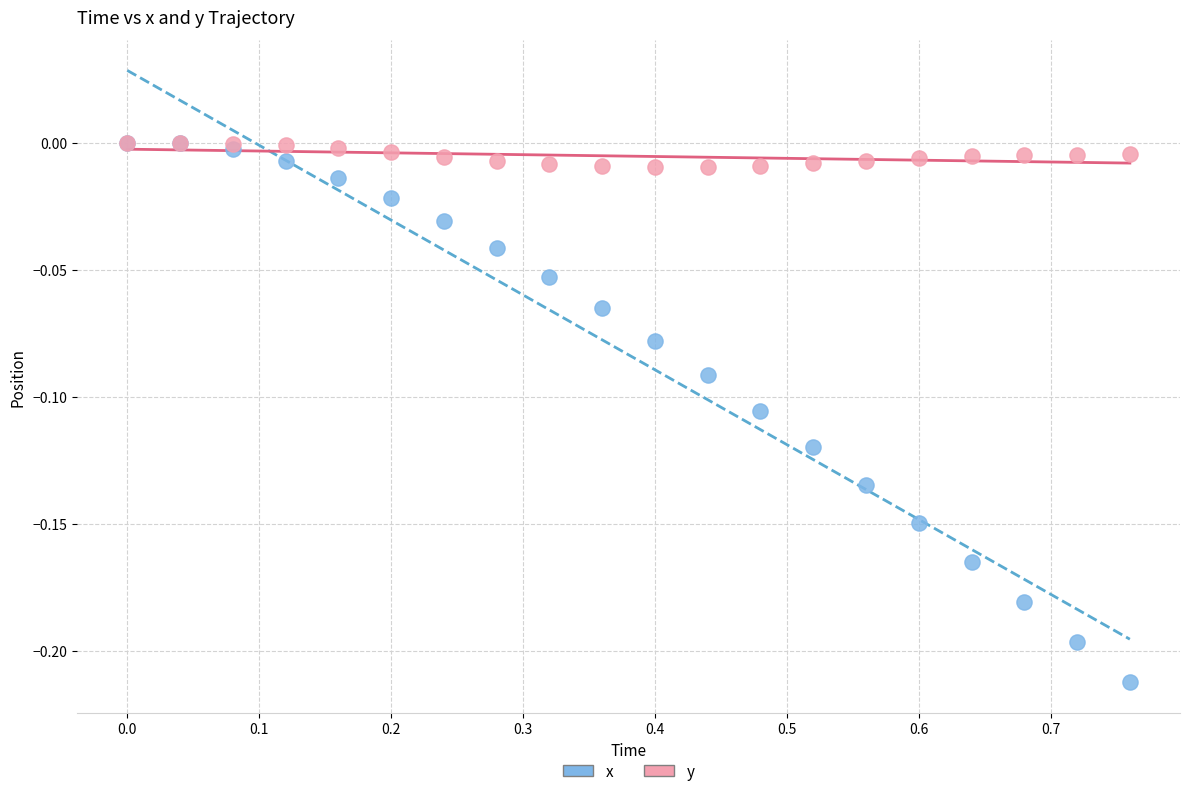

What are all the series names shown in the legend?

x, y